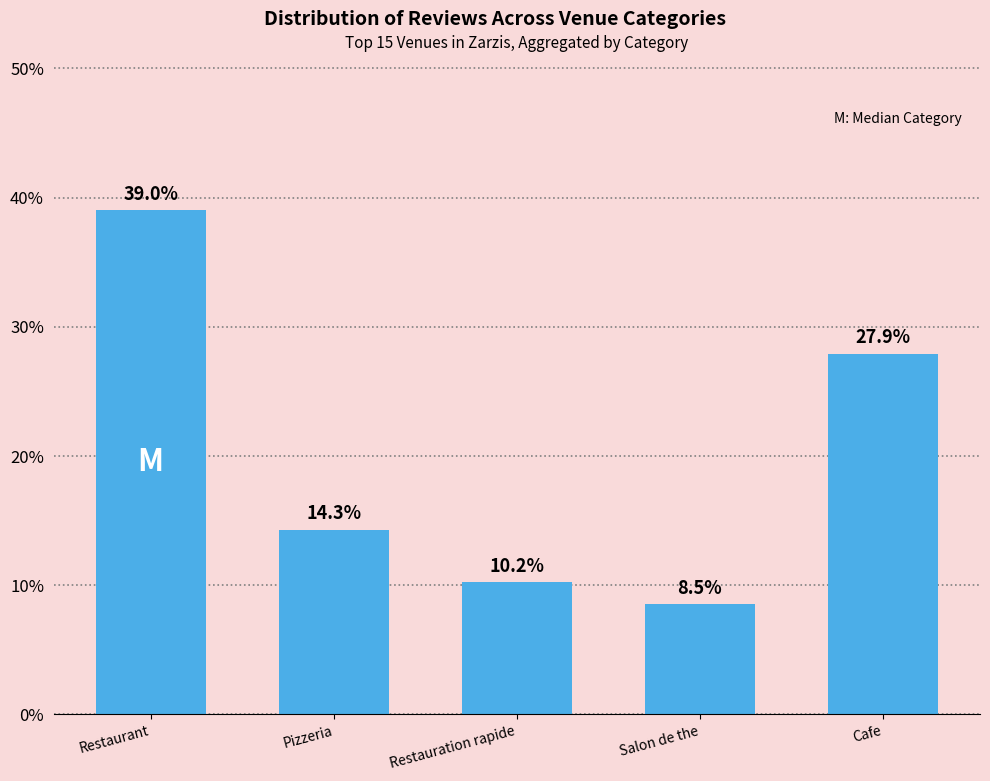

Which category has the highest value across all series?

Restaurant